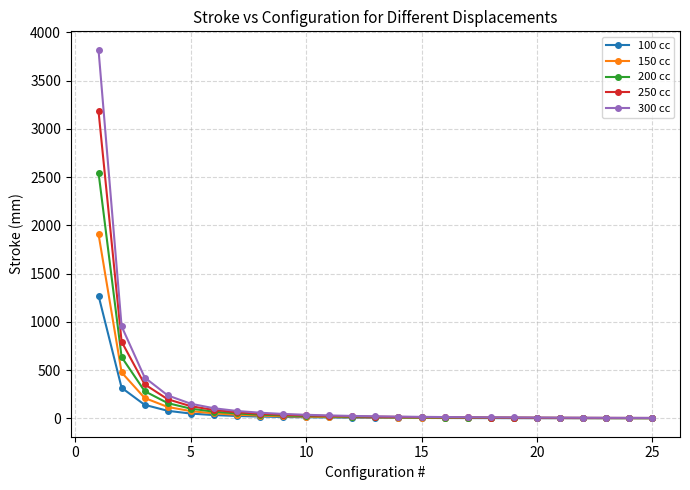

What is the average value of the 100 cc series?

81.8